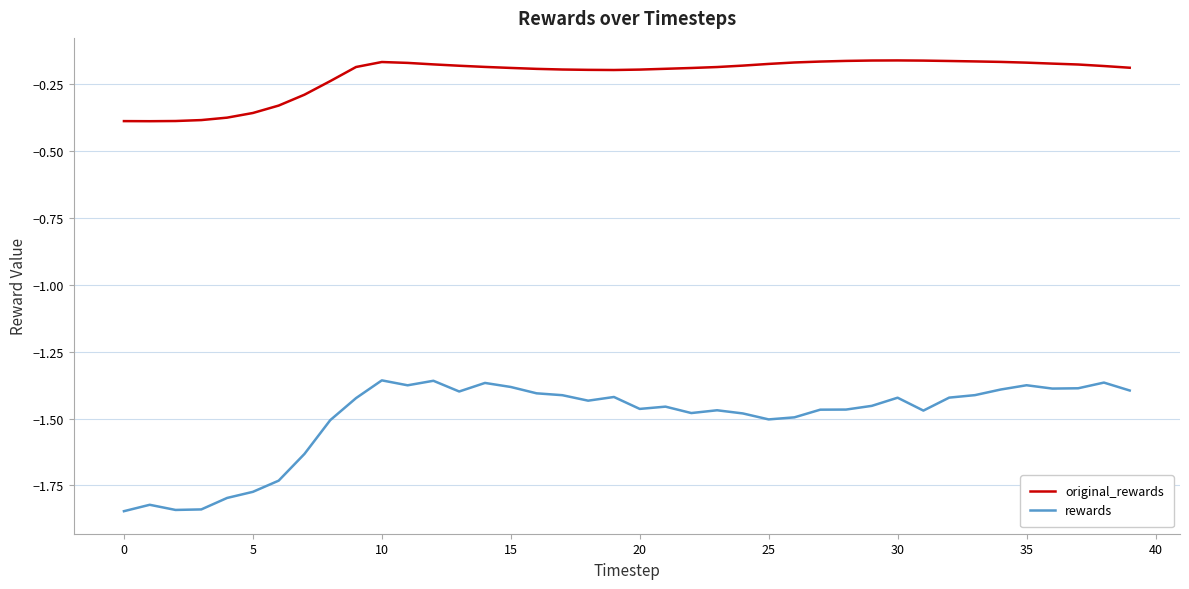

Which series has the widest spread of values?

rewards